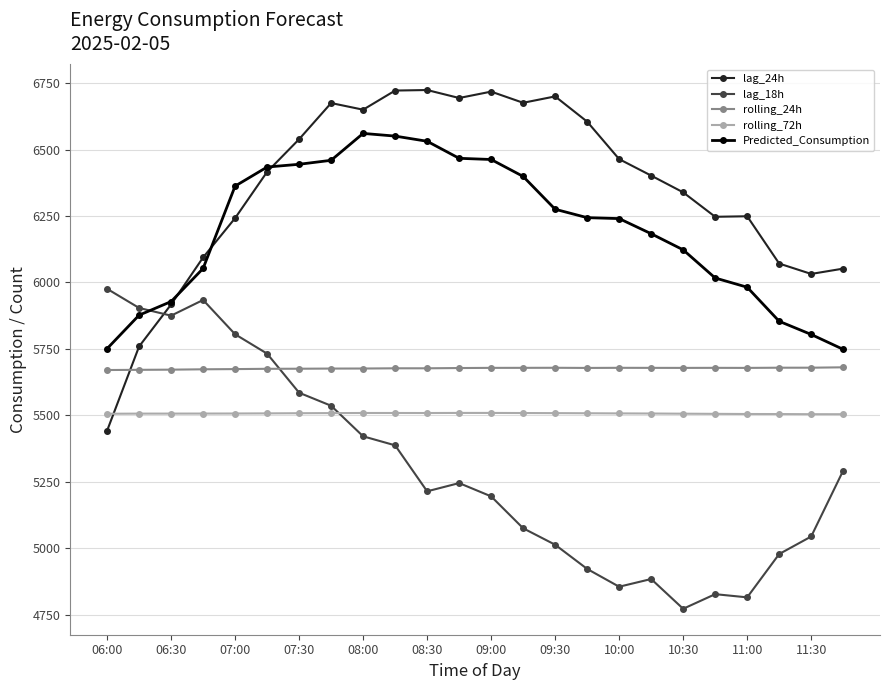

How many intersections are there between rolling_72h and lag_24h?

1